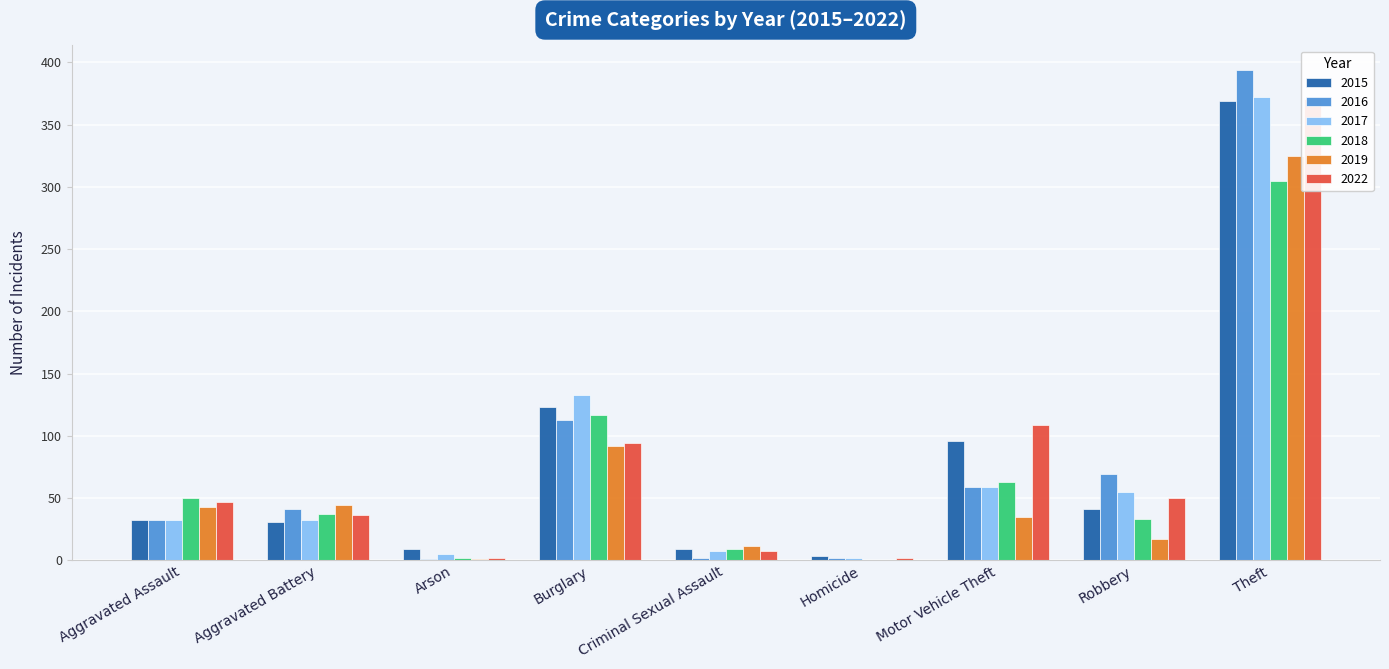

Reading left to right, what are all the values shown in this chart?

2015: 32	31	9	123	9	3	96	41	369
2016: 32	41	1	113	2	2	59	69	394
2017: 32	32	5	133	7	2	59	55	372
2018: 50	37	2	117	9	0	63	33	305
2019: 43	44	1	92	11	0	35	17	325
2022: 47	36	2	94	7	2	109	50	371